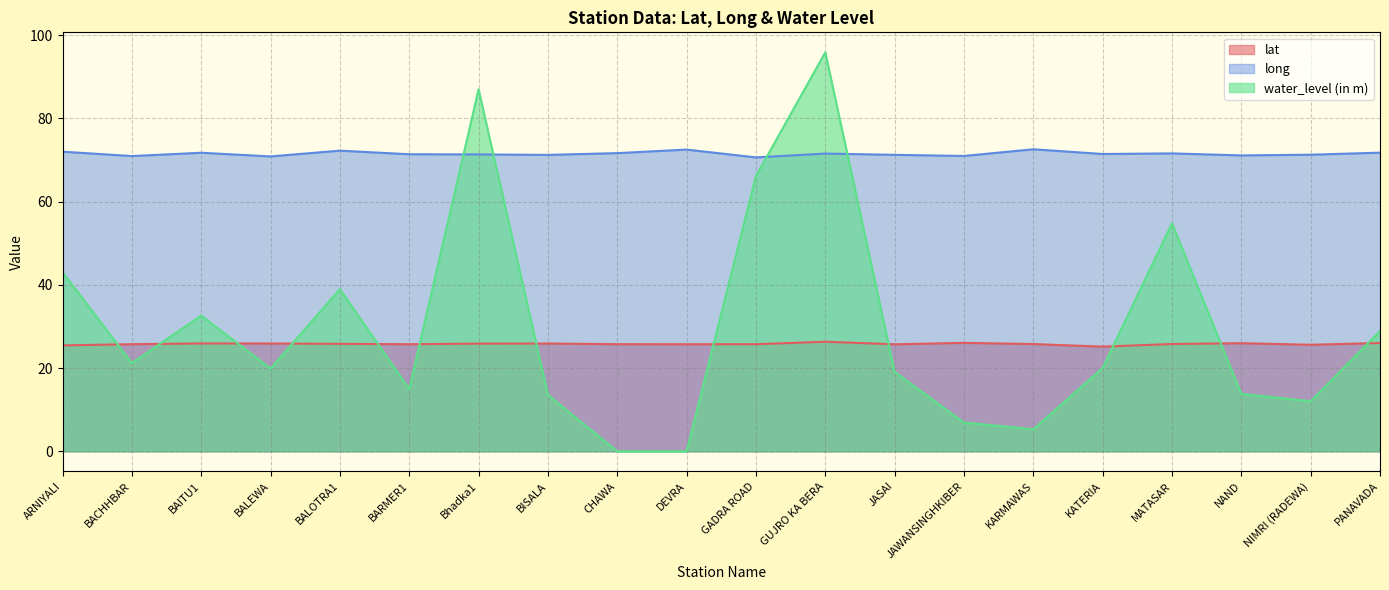

Which category has the lowest value in the lat series?

KATERIA